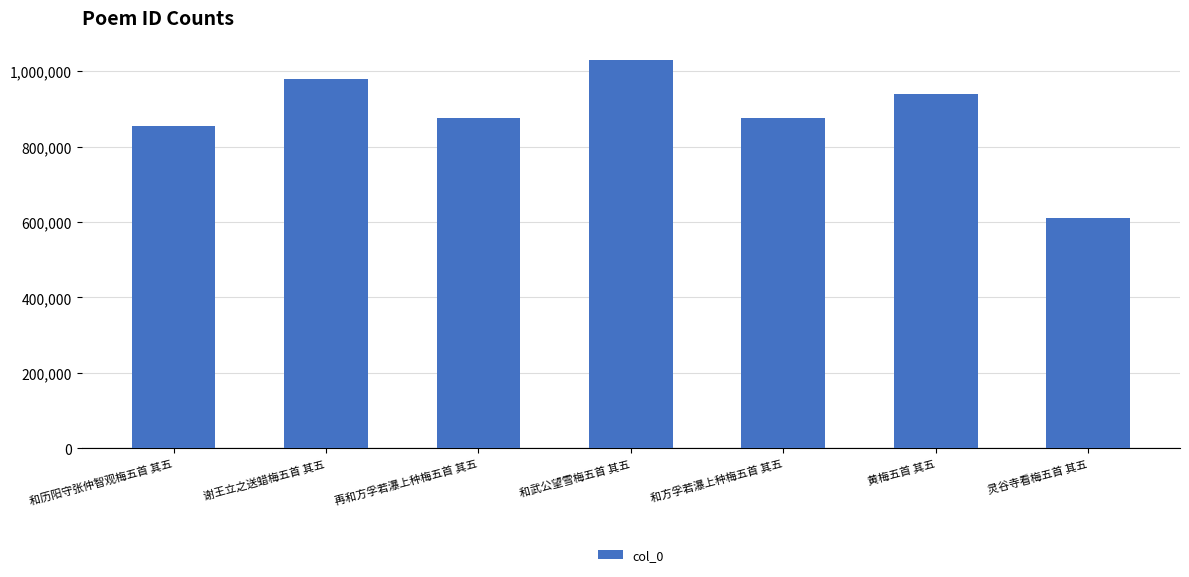

Is it true that the value at 谢王立之送蜡梅五首 其五 is 287157?

False